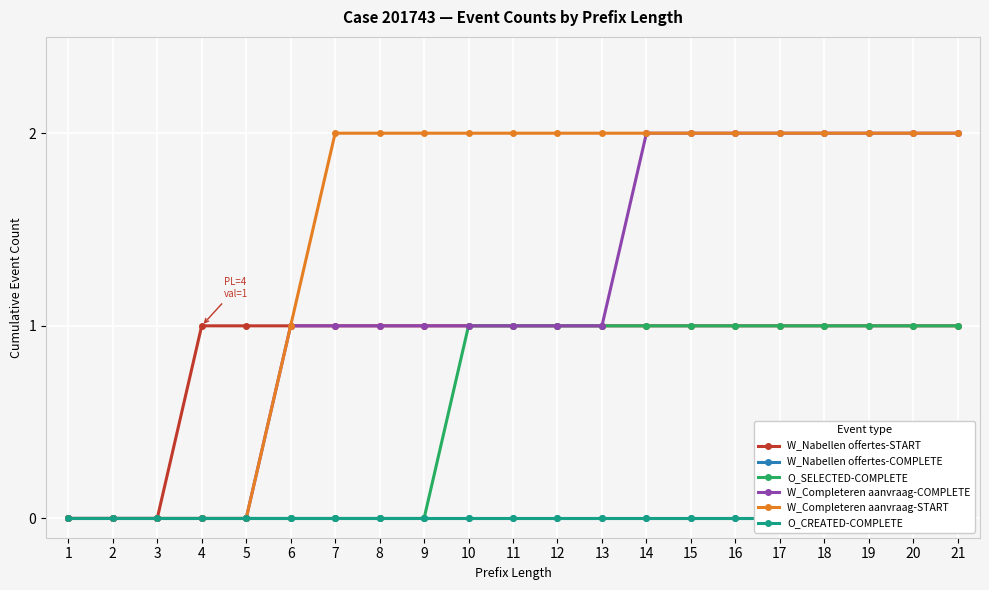

How many lines are shown in the chart?

6